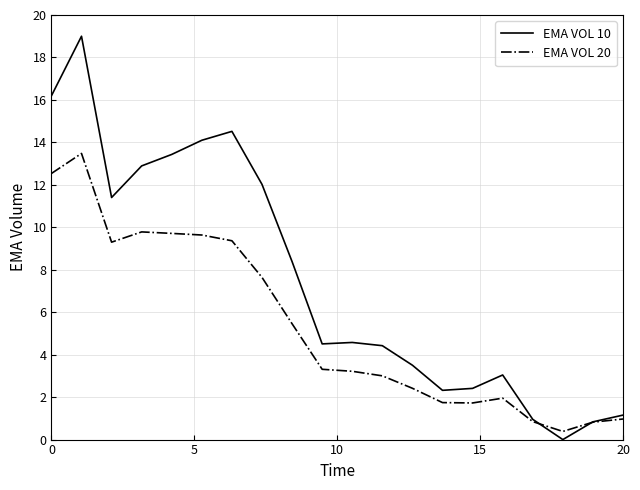

What are all the series names shown in the legend?

EMA VOL 10, EMA VOL 20